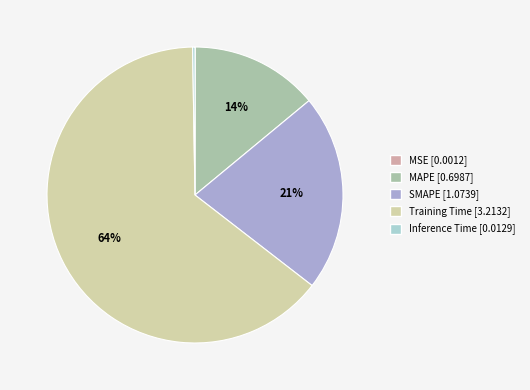

Does Training Time account for over 50% of the chart?

Yes